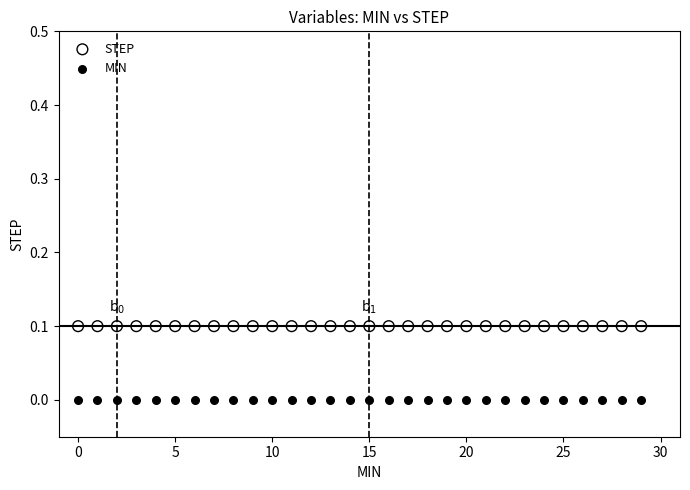

Which series reaches the minimum Y coordinate?

MIN